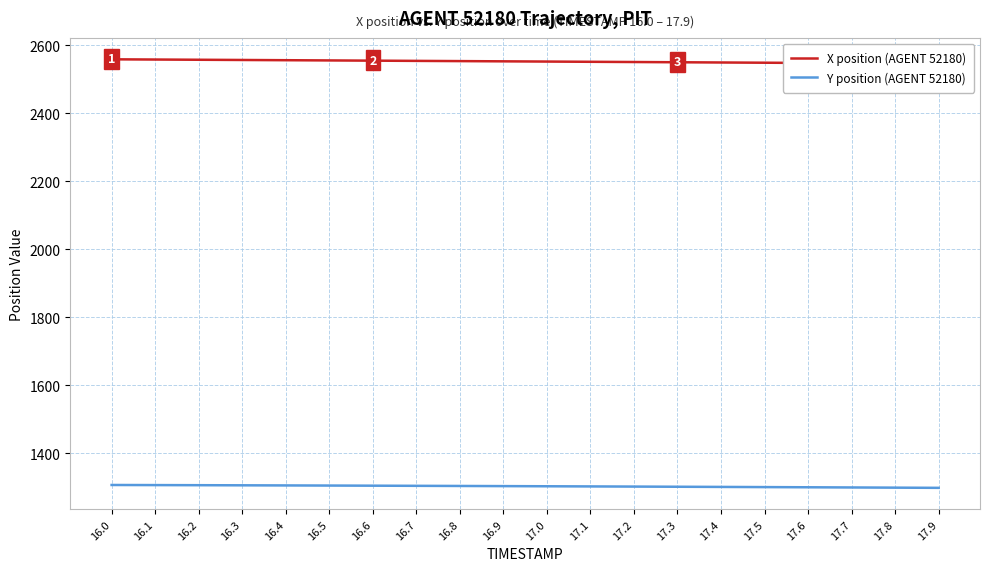

Is this an area chart (filled region under the line)?

No